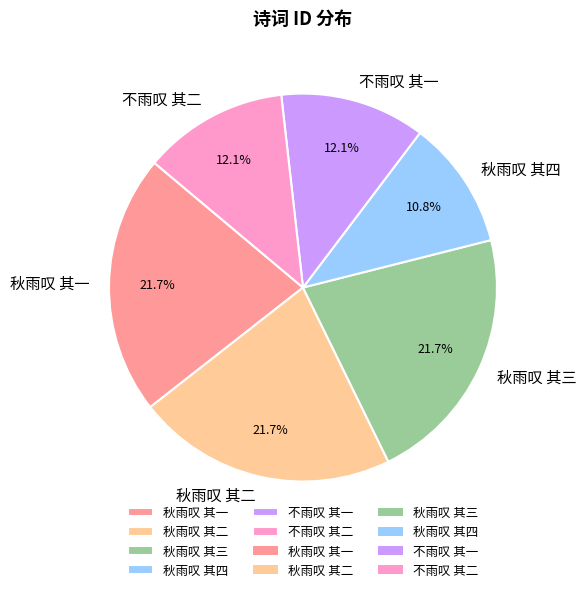

True or false: 不雨叹 其一 accounts for 12% of the total.

True